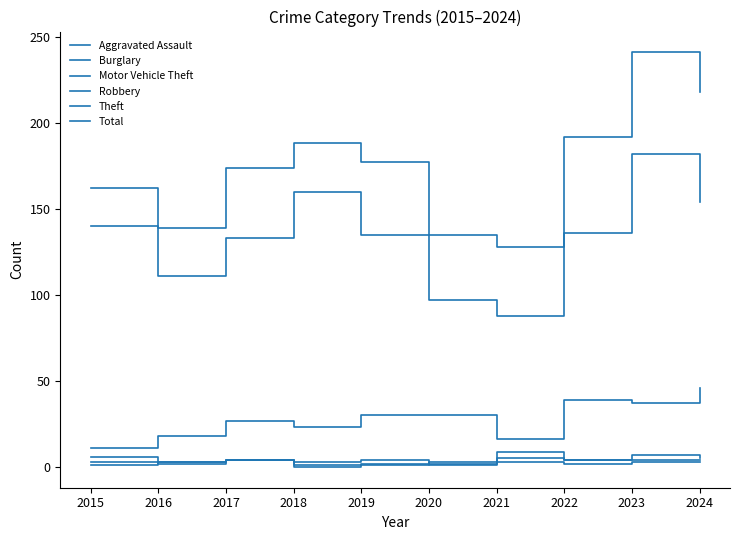

What is the difference between the highest and lowest values at 2019?

176